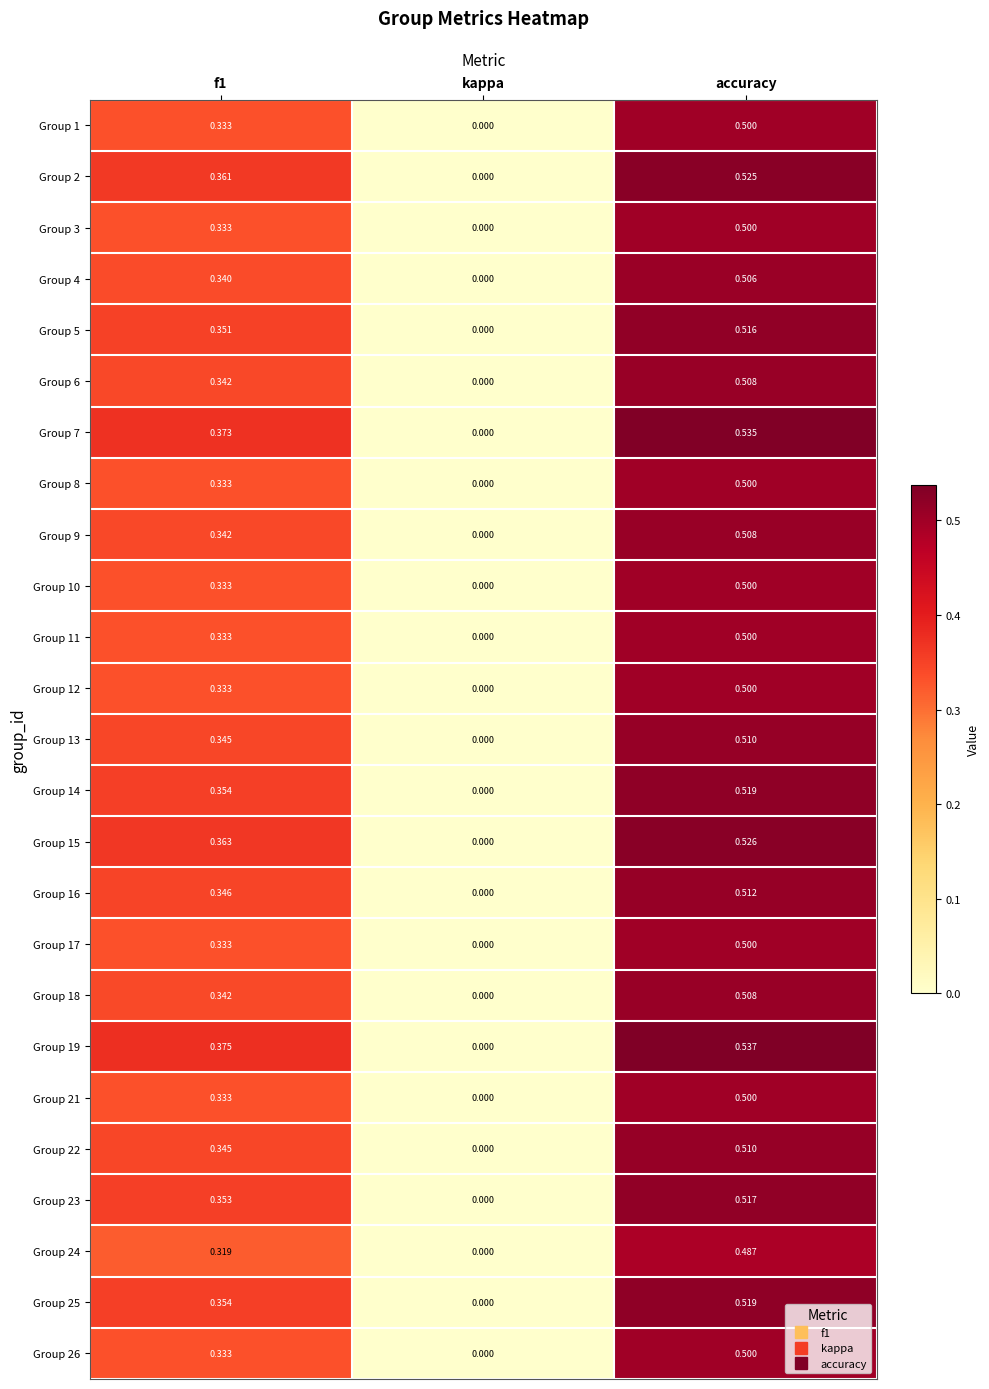

At which category is the sum across all series the highest?

accuracy